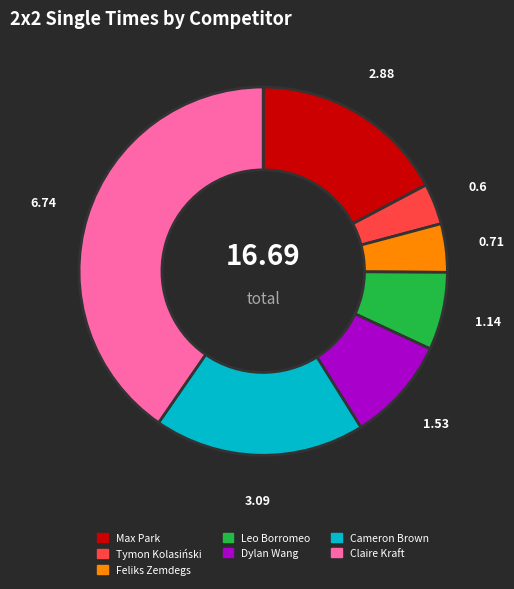

Is the sum of Tymon Kolasiński and Feliks Zemdegs greater than half?

No